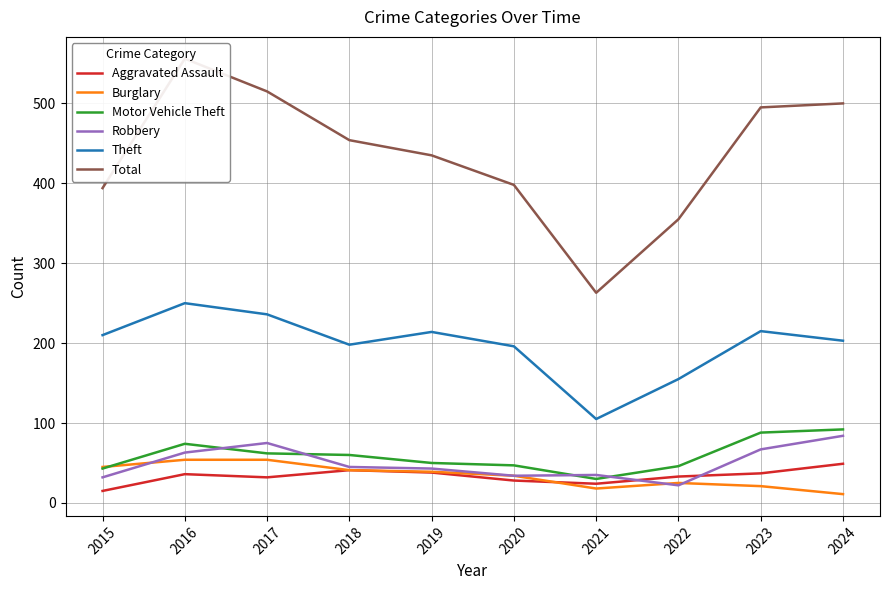

How many values in the Burglary series exceed 39?

4